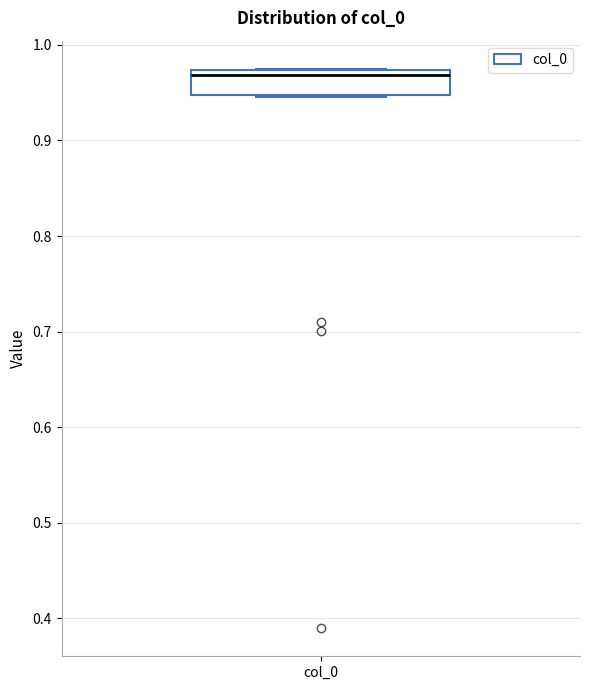

Where is the lower edge of the box for col_0 on the y-axis? The values are not printed on the chart, so give them approximately, as read against the axis.

0.95